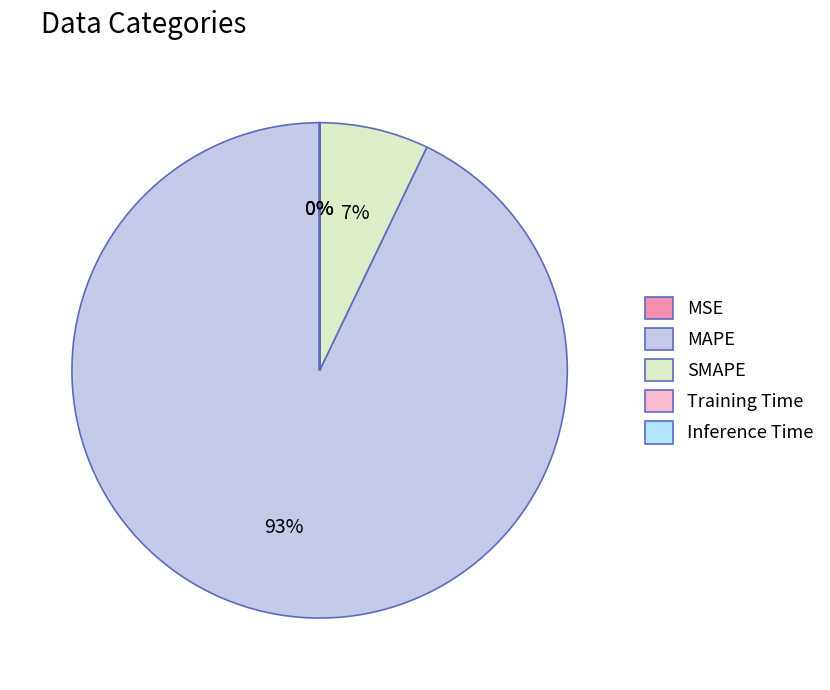

Is there a majority slice in this chart?

Yes